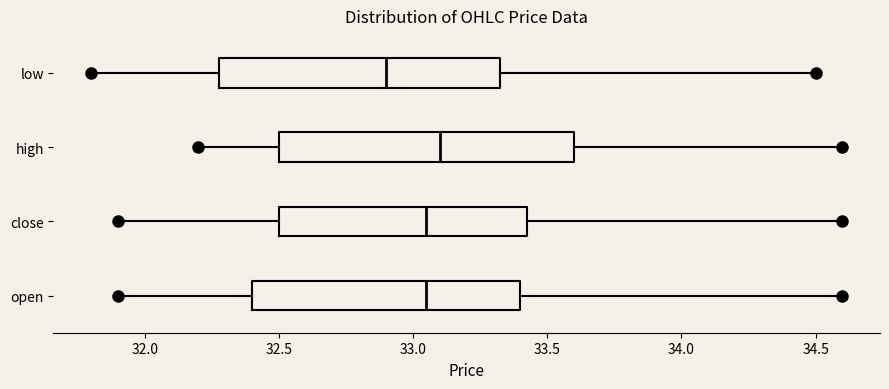

Where is the left edge of the box for open on the x-axis? The values are not printed on the chart, so give them approximately, as read against the axis.

32.40